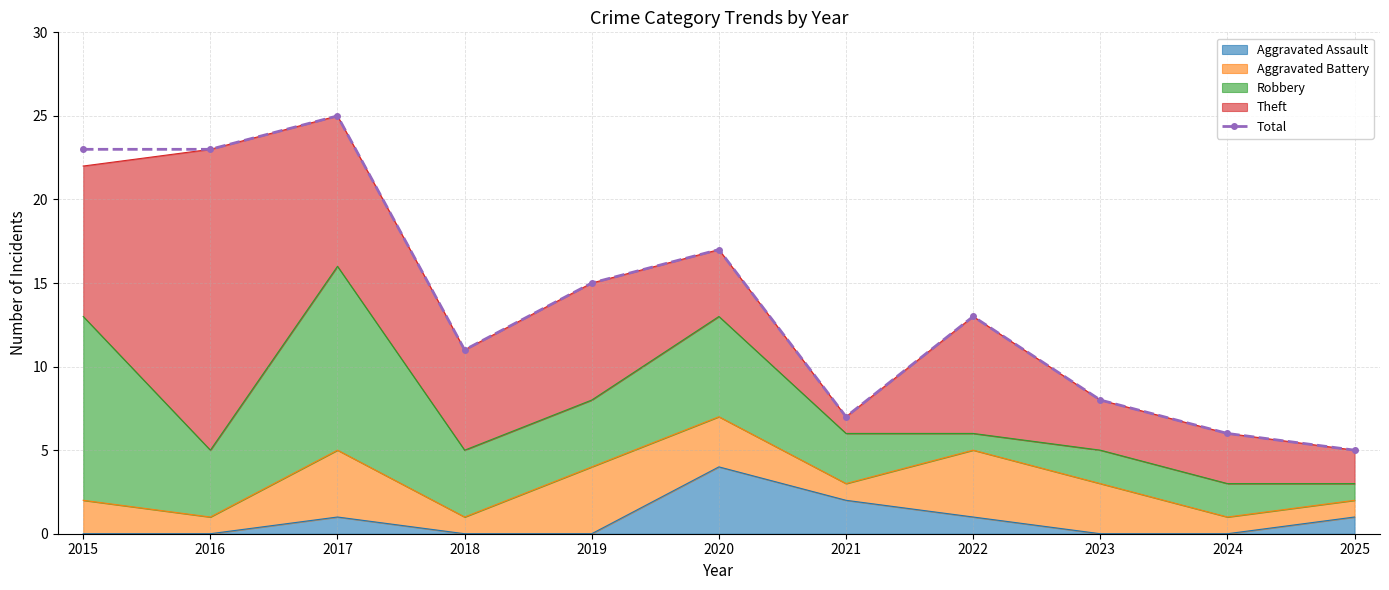

Is it true that the value at 2018 is 11?

True